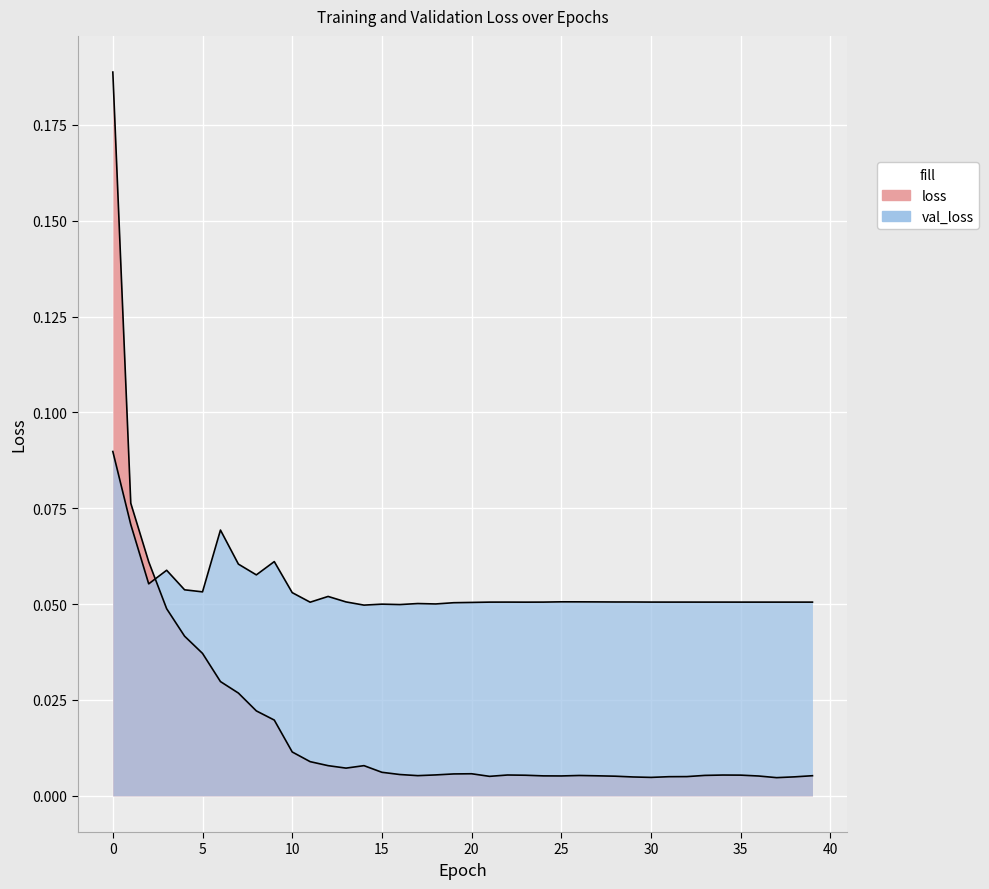

Which has a higher value, 27 or 7?

7